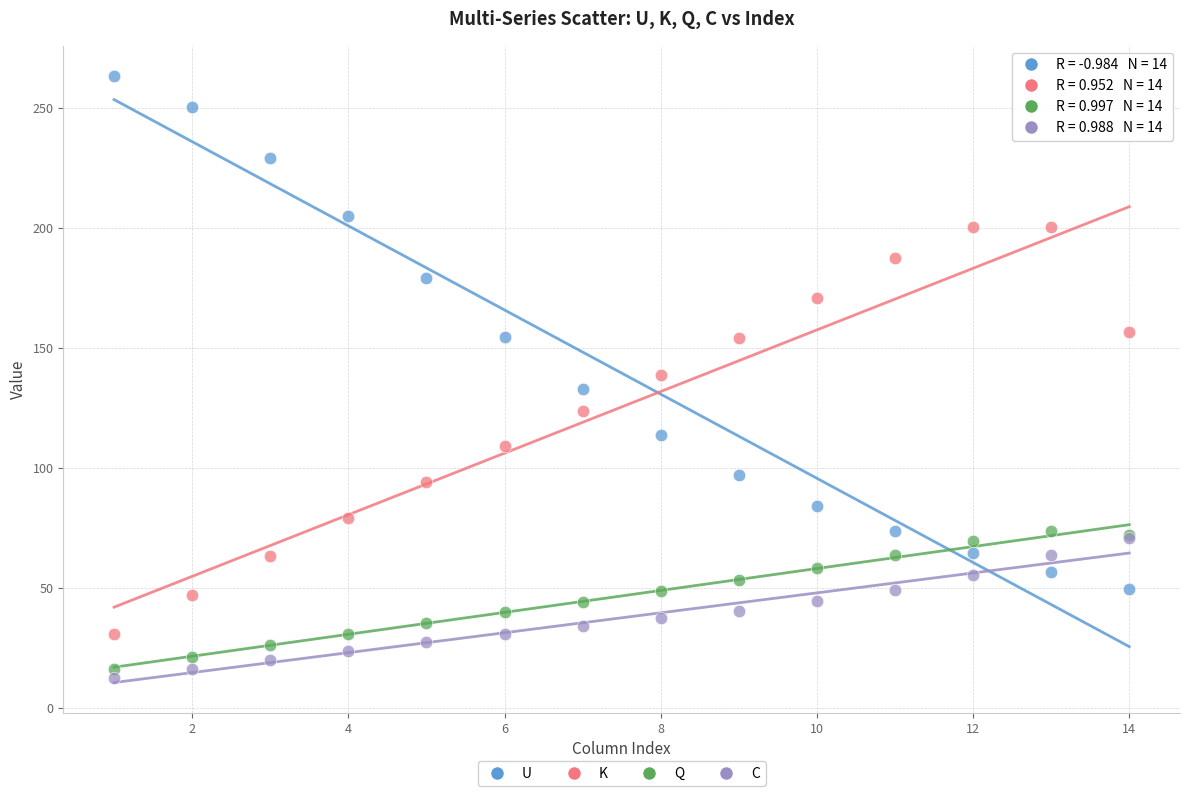

Which series has the largest Y range (max minus min)?

U